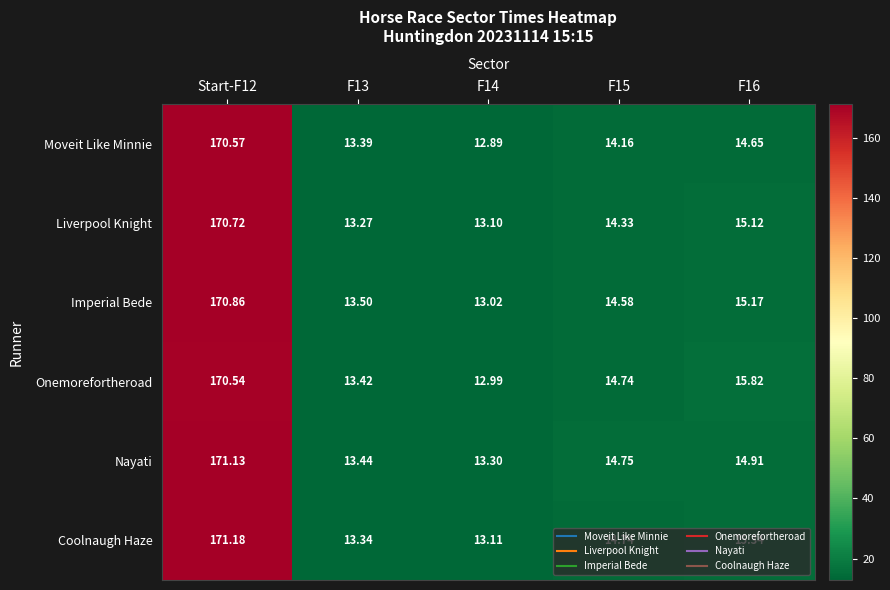

What is the total value across all series at Start-F12?

1025.0